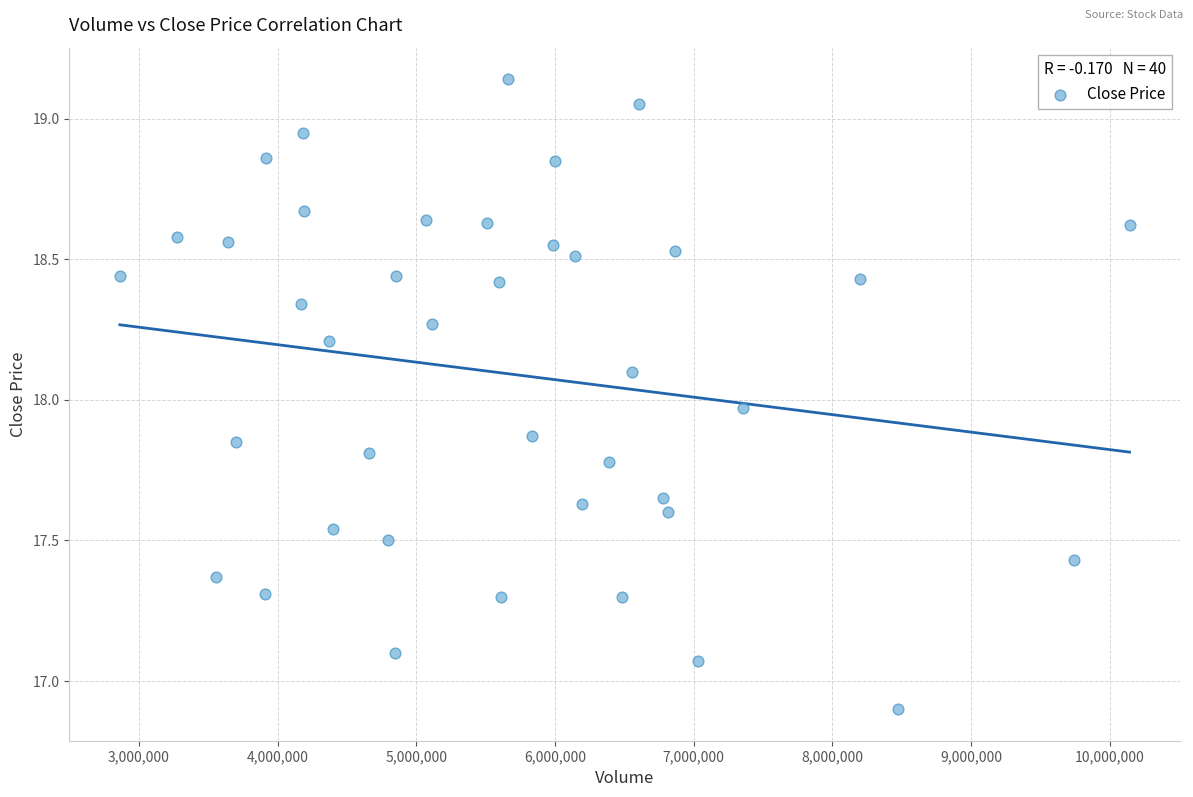

What is the range of X values (max minus min)?

7279305.0